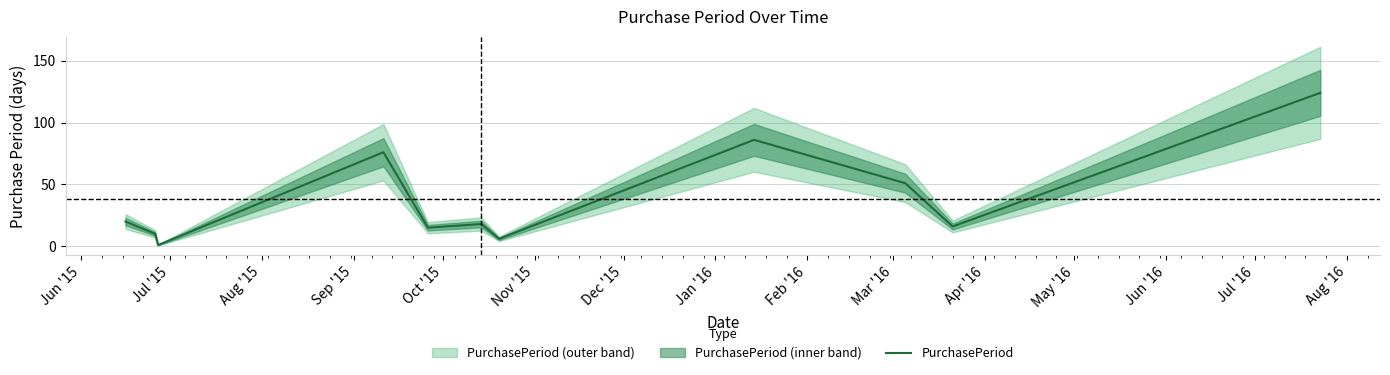

What is the maximum value for PurchasePeriod?

124